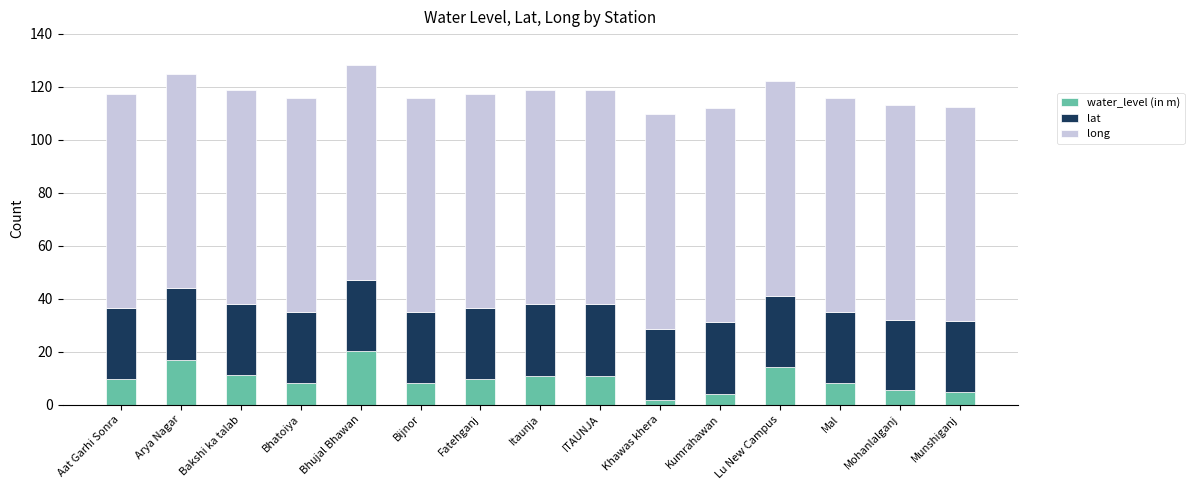

What is the total value across all series at Bhujal Bhawan?

128.1